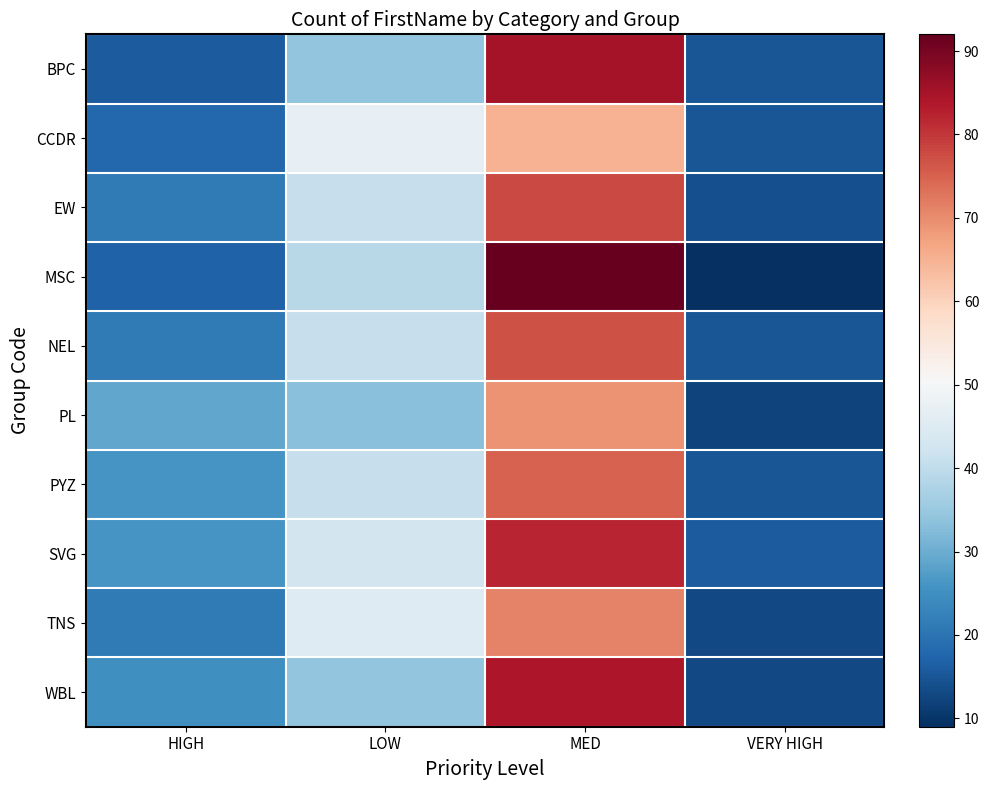

Between HIGH and VERY HIGH, which series saw the biggest shift?

PL